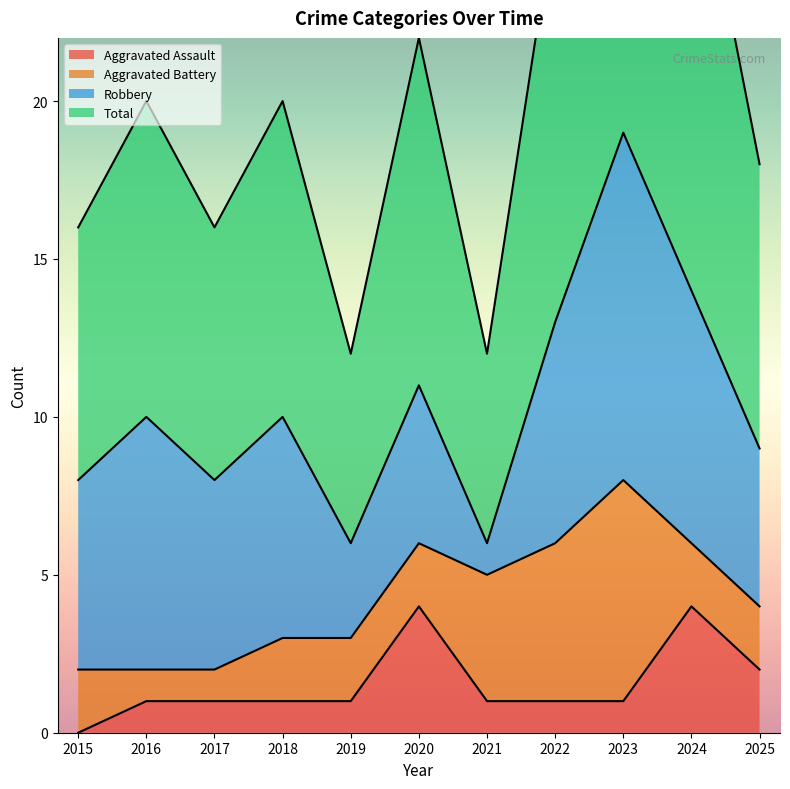

True or false: Total and Aggravated Assault intersect in this chart.

False